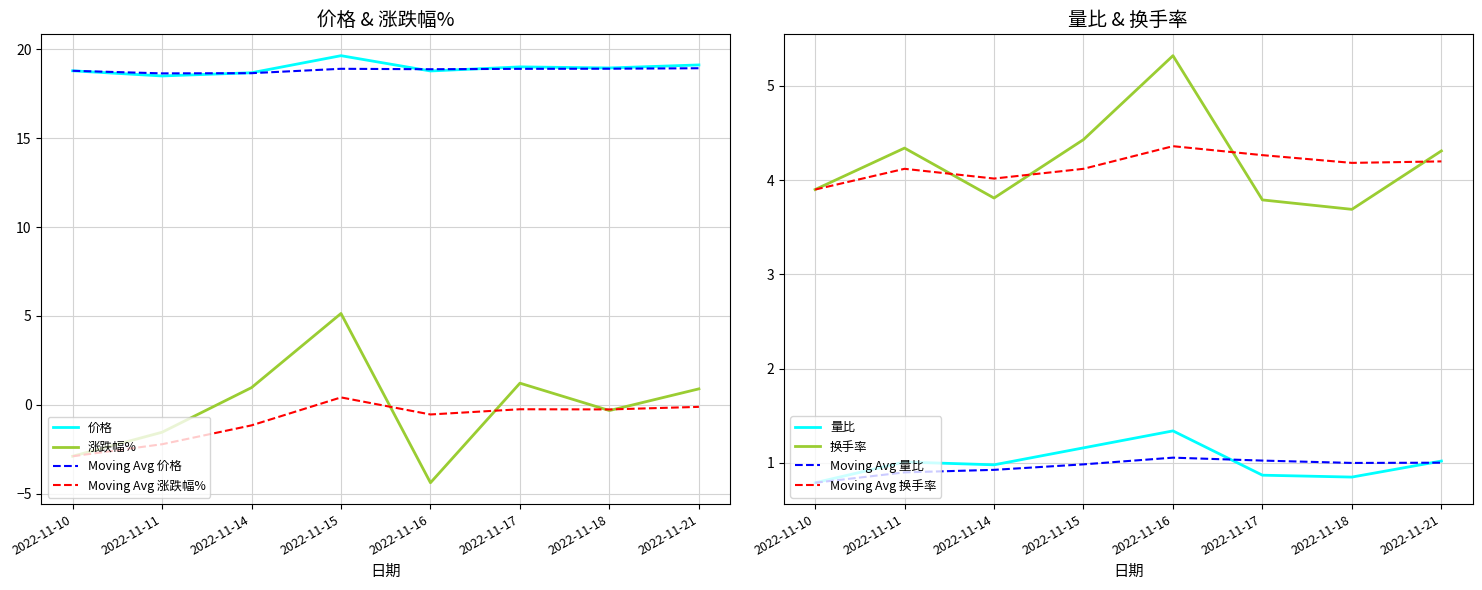

True or false: 换手率 and 价格 intersect in this chart.

False